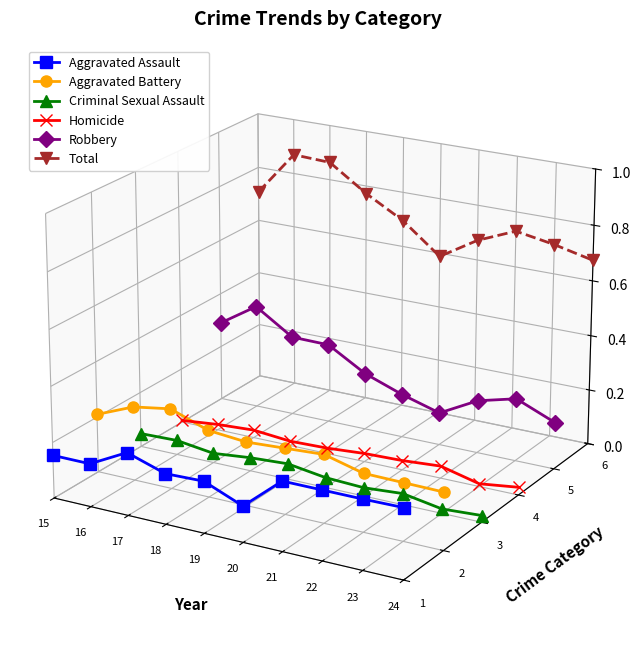

What is the sum of the Aggravated Assault values at 16 and 20?

-0.1